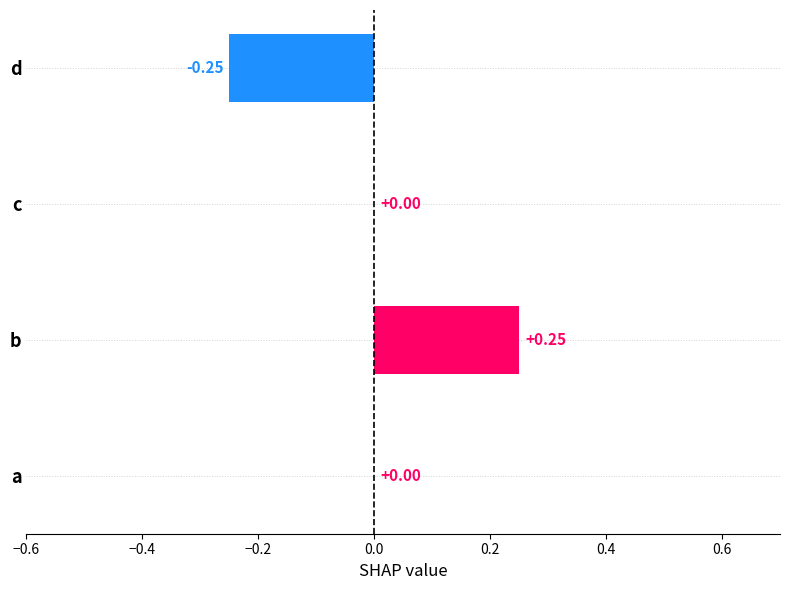

How many values are between 0 and 1?

3